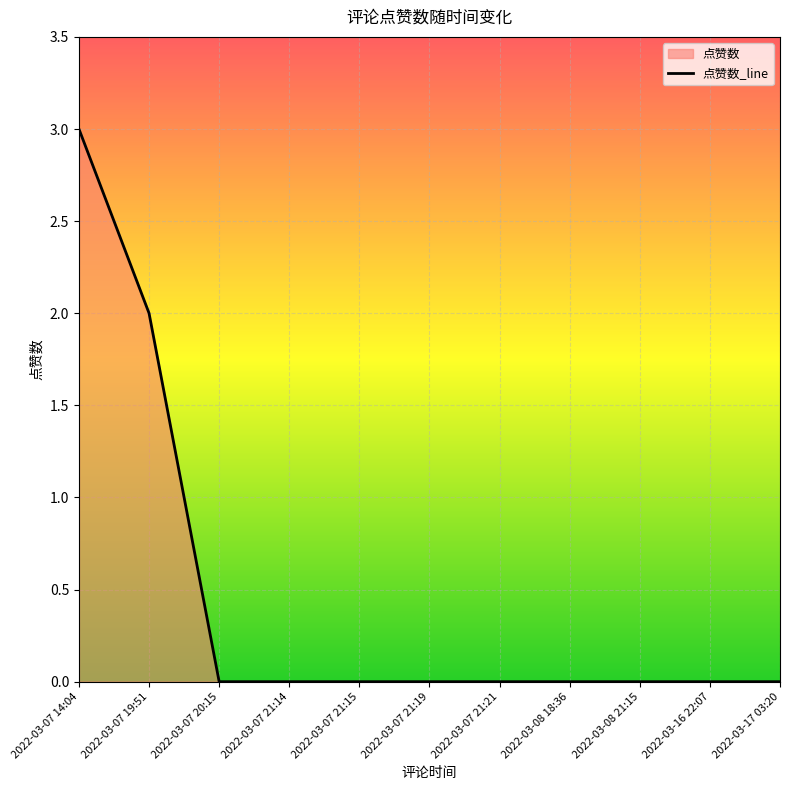

At which category does the chart reach its minimum across all series?

2022-03-07 20:15